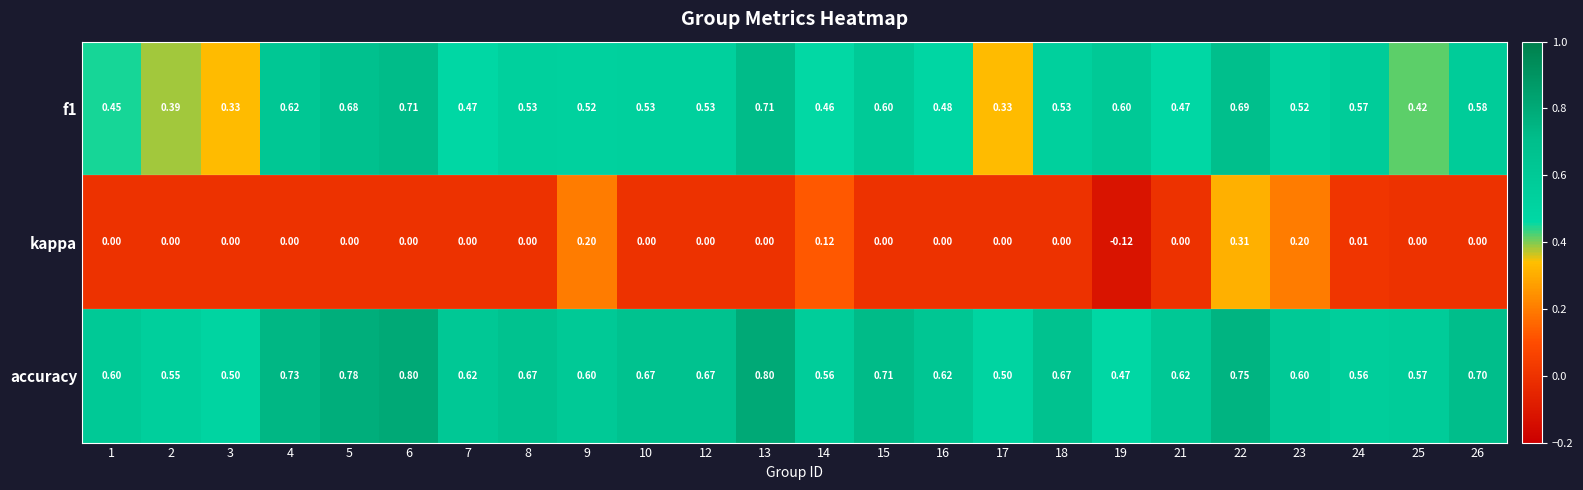

Between 5 and 23, which series saw the biggest shift?

kappa